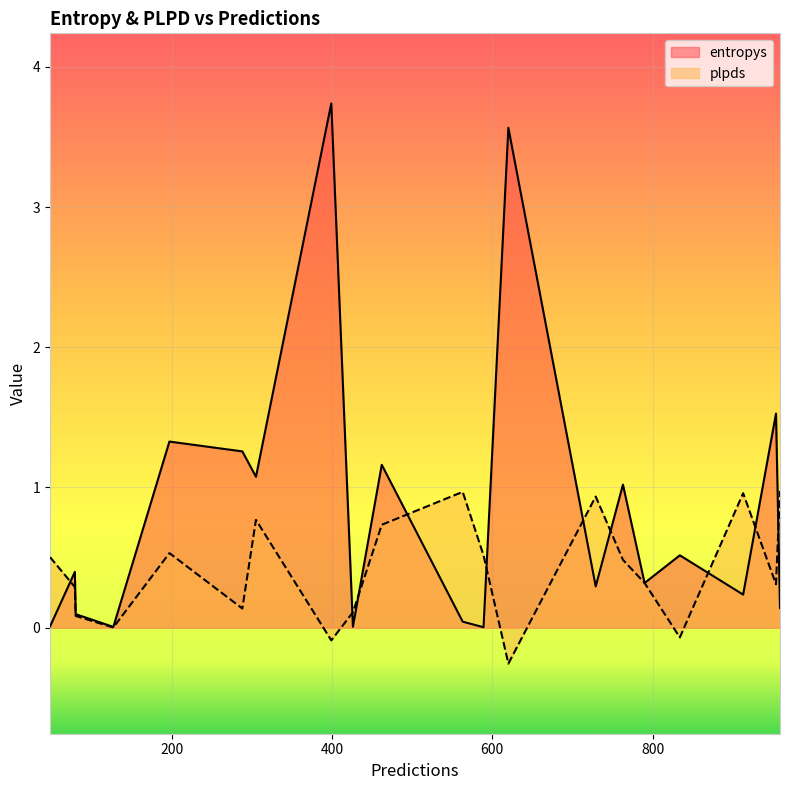

What is the highest value of the plpds series?

1.0